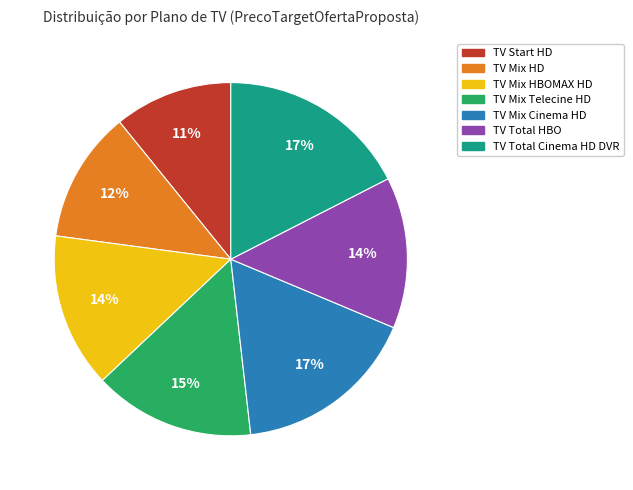

How many segments does this pie chart have?

7